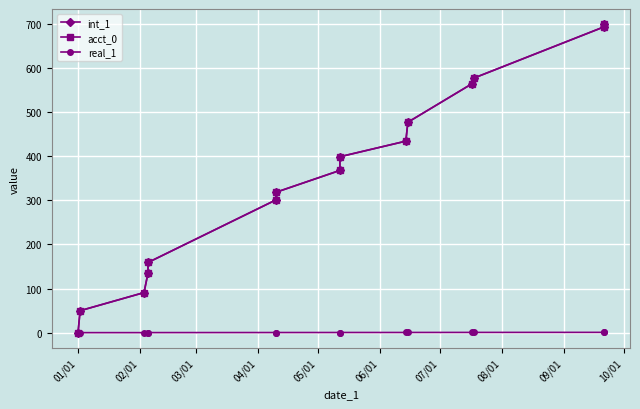

True or false: acct_0 and real_1 cross at least once.

False